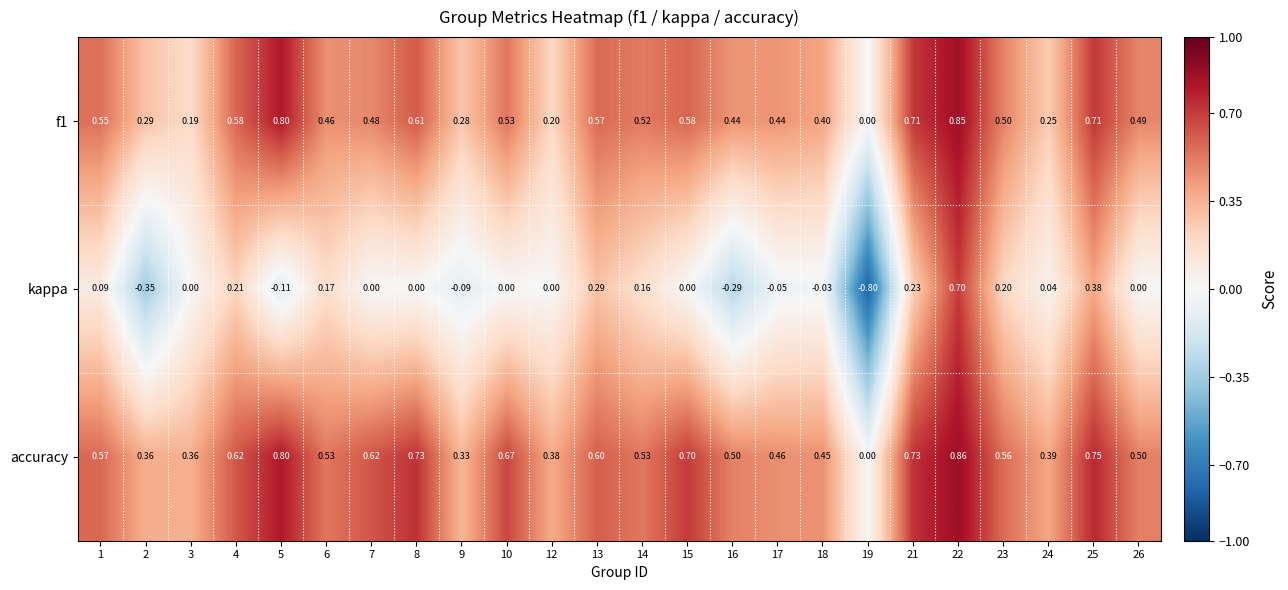

Is the value of accuracy at 4 greater than the value of f1 at 17?

Yes